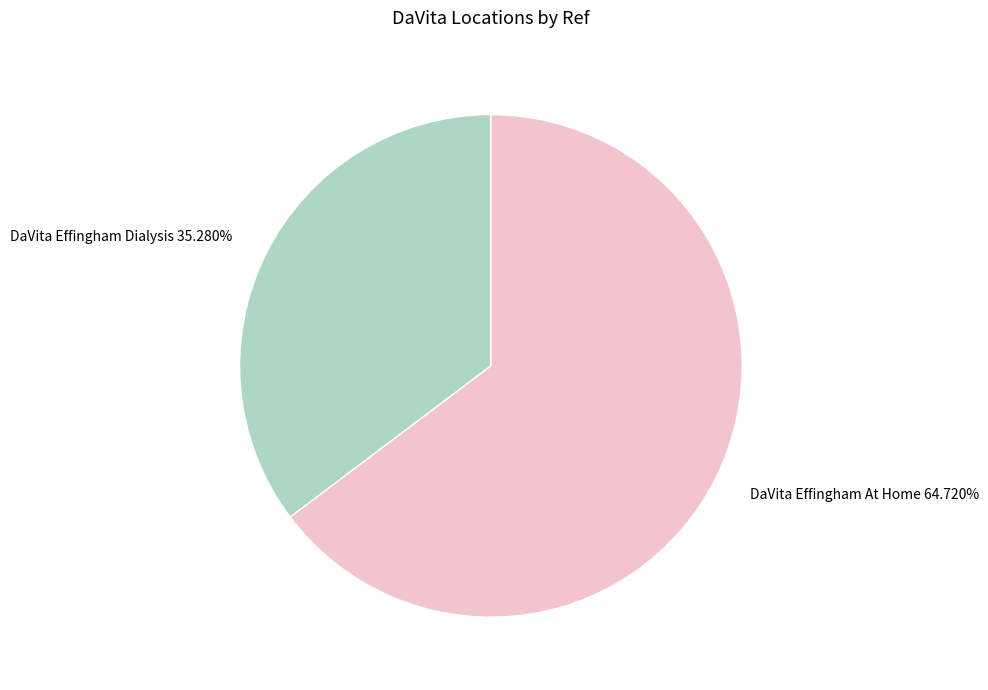

To the nearest percent, what is the combined percentage of DaVita Effingham At Home and DaVita Effingham Dialysis?

100%